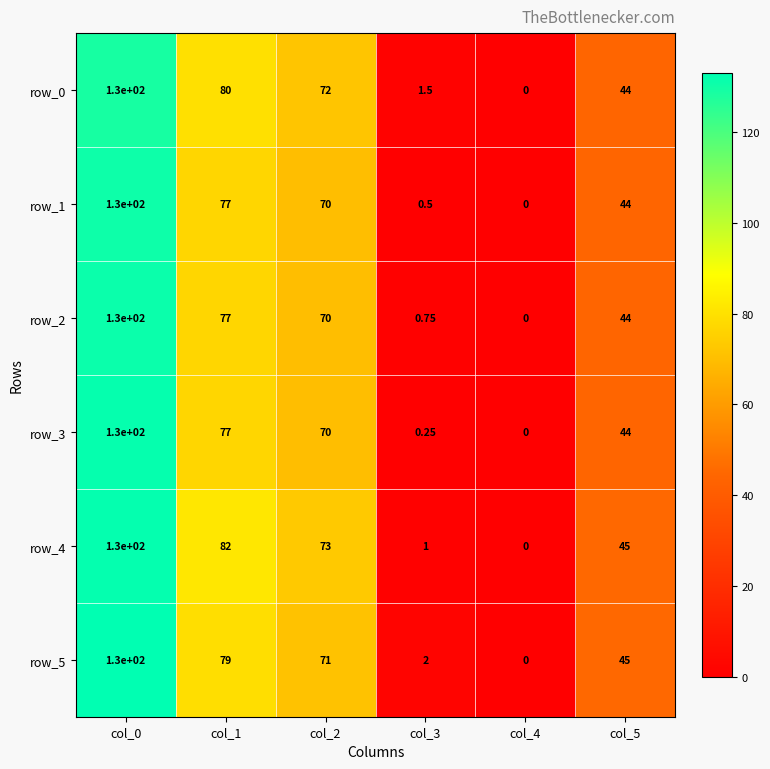

Which category has the highest value across all series?

col_0